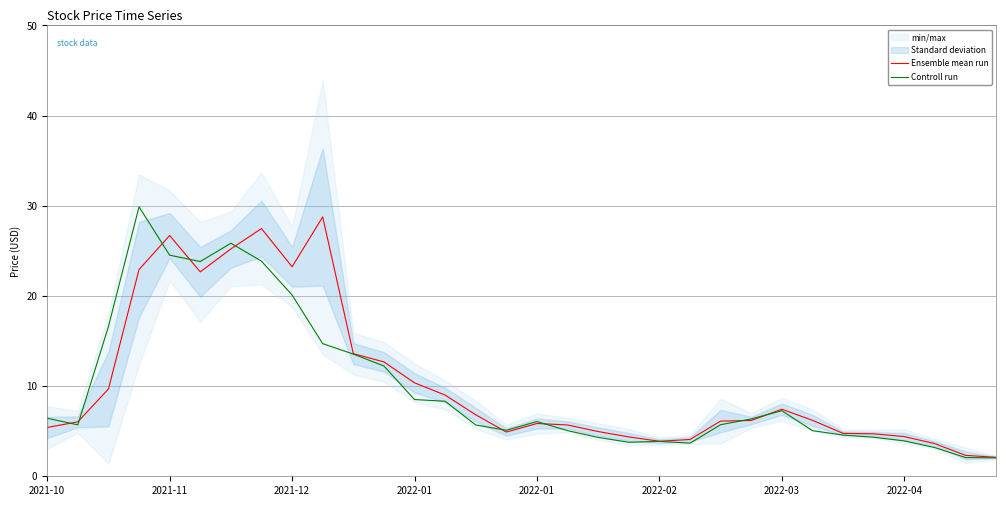

How many lines are shown in the chart?

2